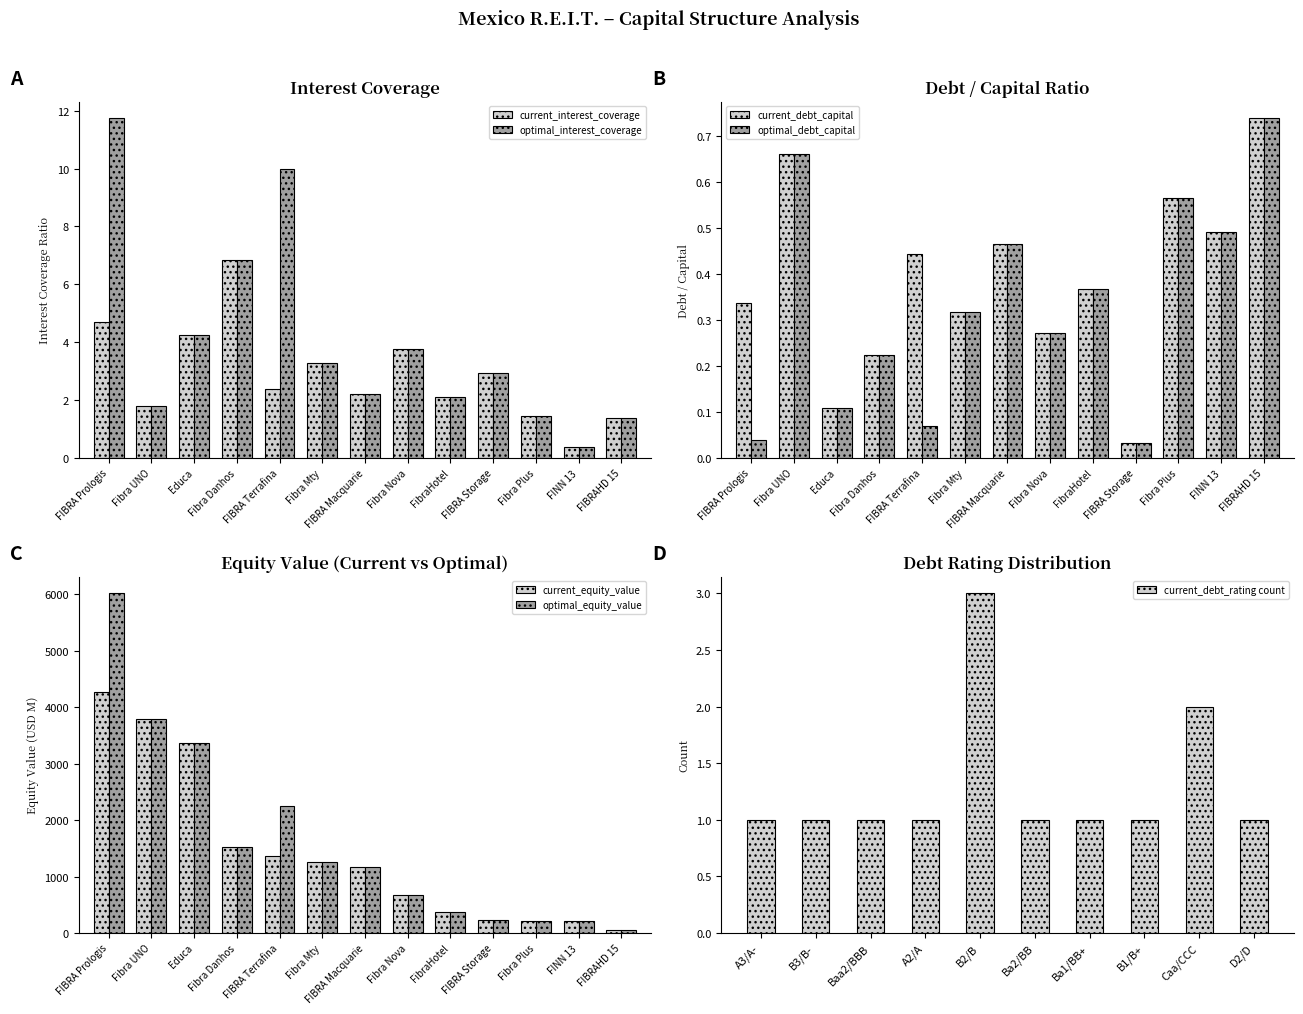

What is the difference between the maximum and minimum values in the current_interest_coverage series?

6.5